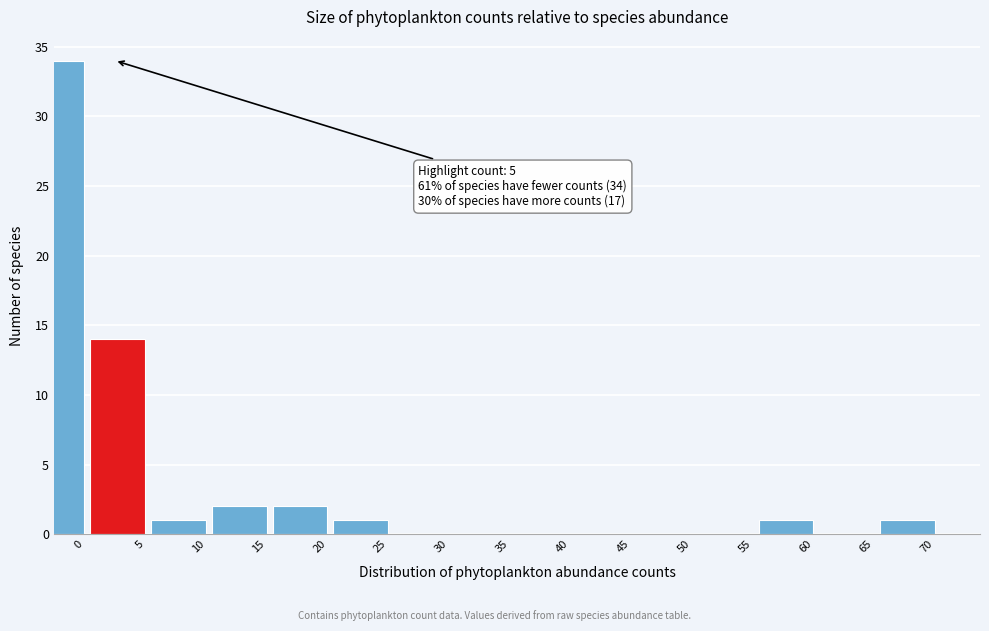

Reading right to left, extract all data points from this chart.

70=1	65=0	60=1	55=0	50=0	45=0	40=0	35=0	30=0	25=1	20=2	15=2	10=1	5=14	0=34